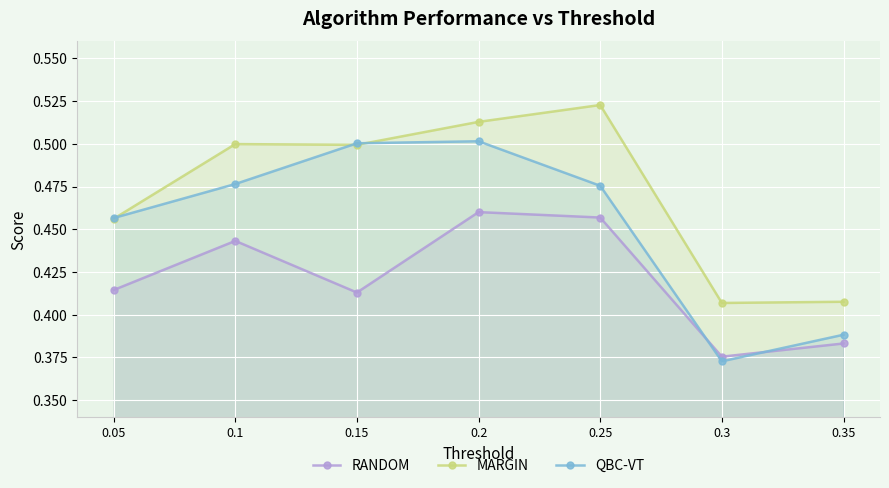

Rank the series at 0.3 from highest to lowest value.

MARGIN, RANDOM, QBC-VT